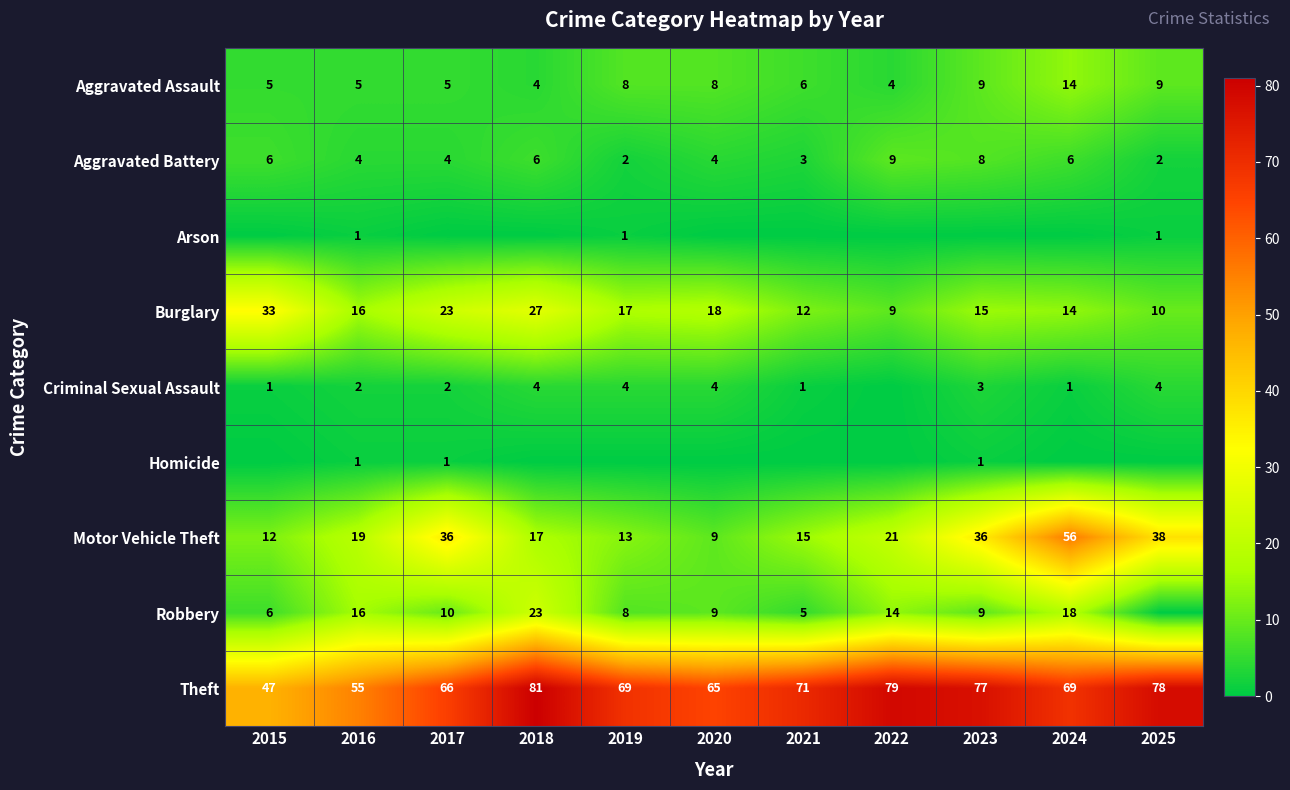

What is the sum of all Burglary values?

194